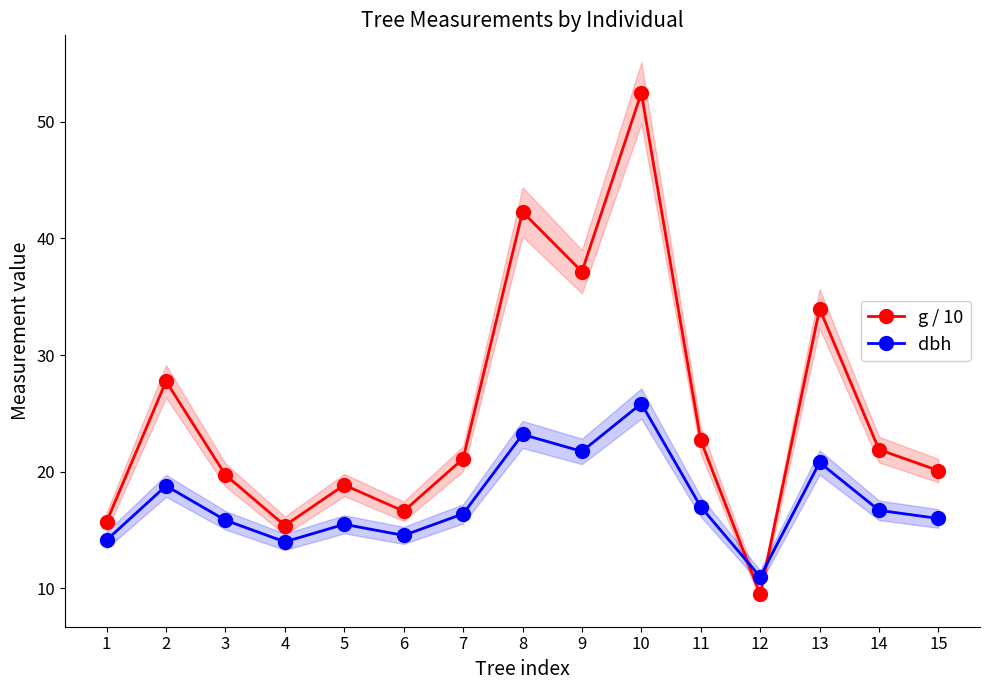

What is the spread (max minus min) of values at 6?

2.1